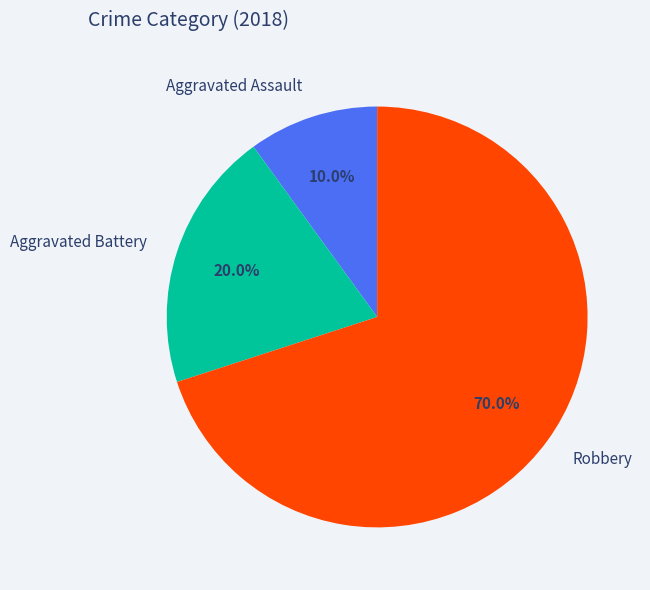

Between Aggravated Battery and Aggravated Assault, which is larger?

Aggravated Battery